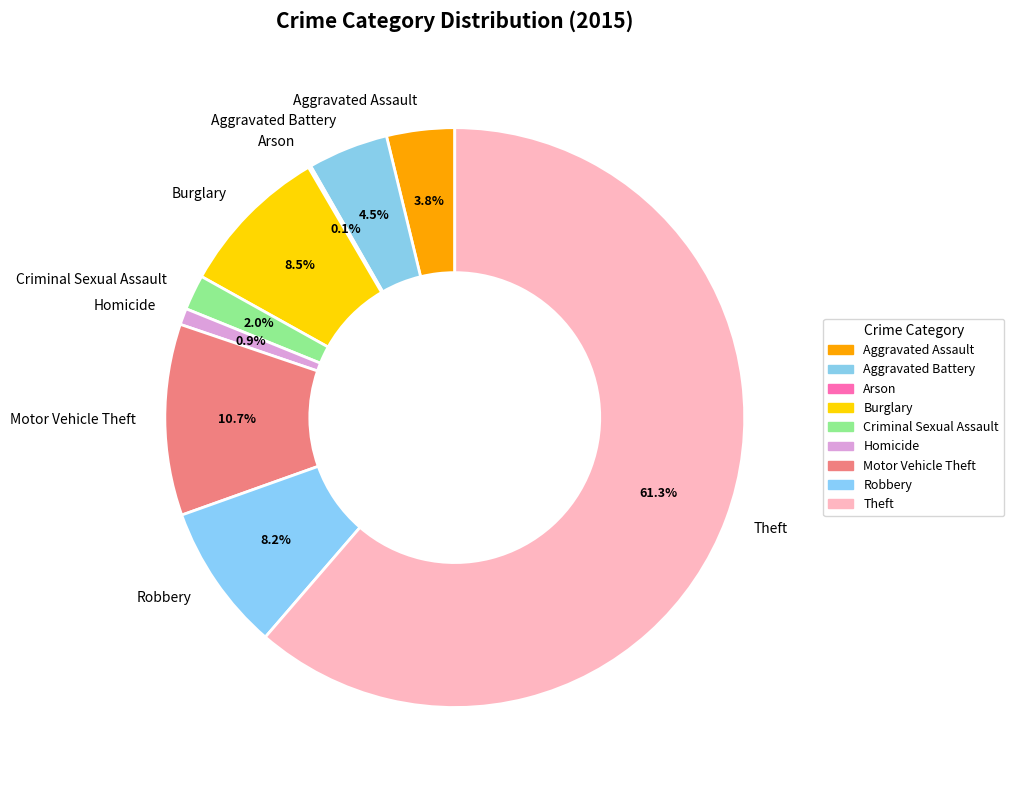

Does any single category account for the majority?

Yes